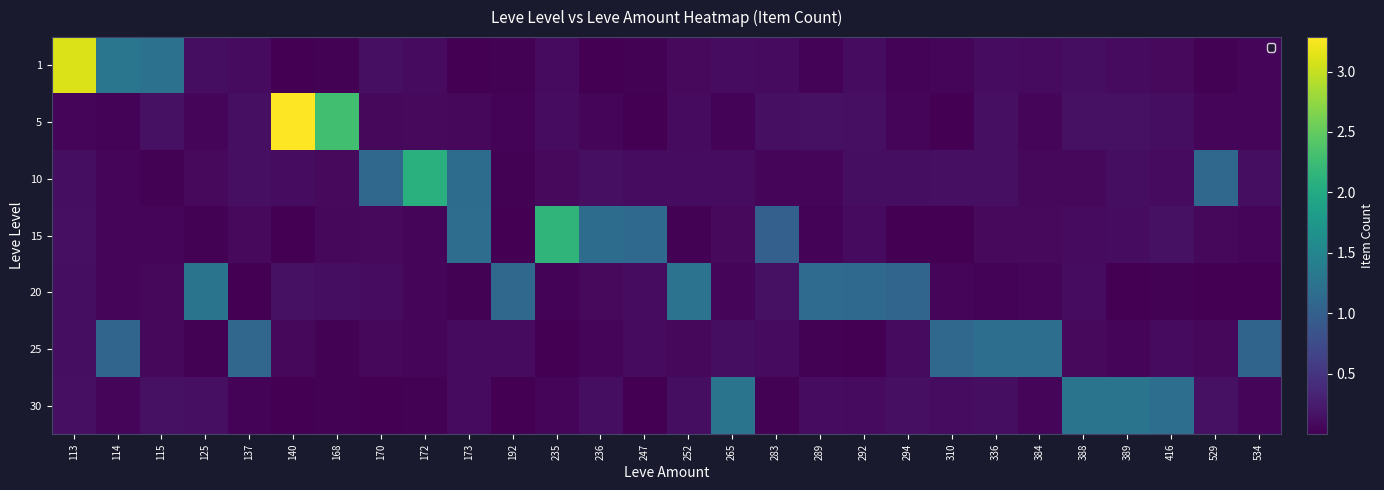

What is the maximum value shown in the chart?

3.3